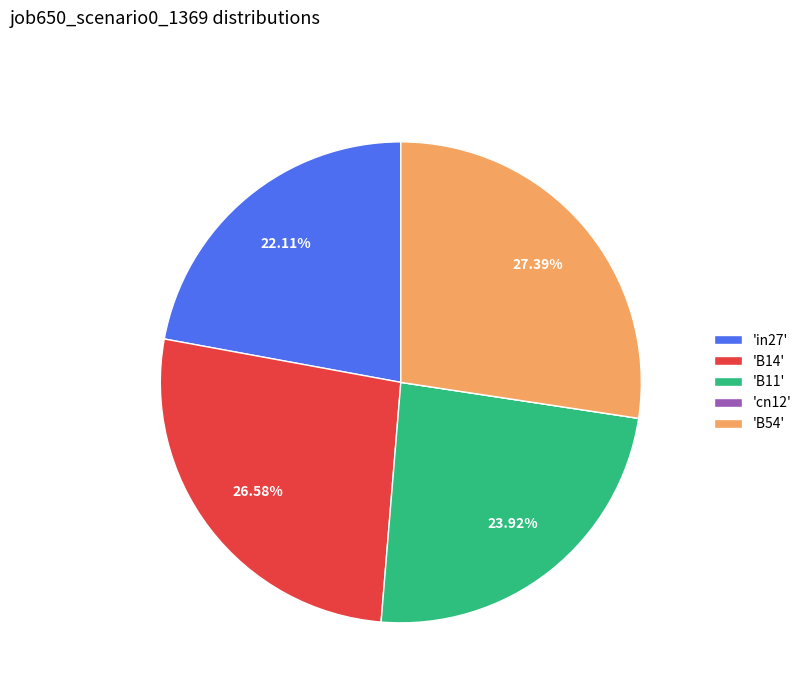

Is there any slice that represents more than half of the pie?

No